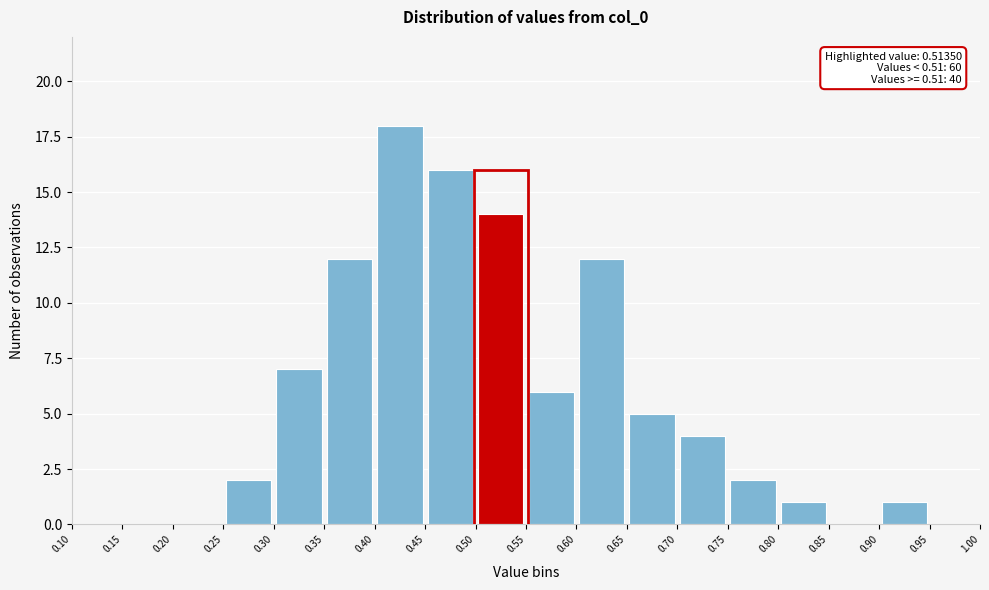

Which range on the x-axis has the tallest bar?

0.40 to 0.45